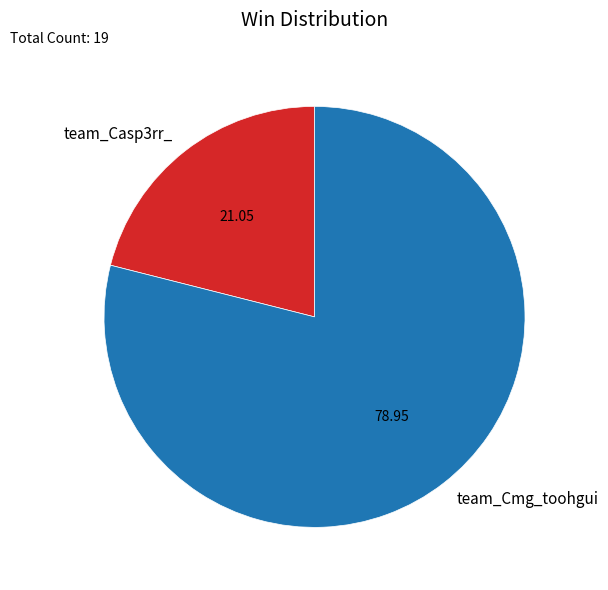

Is the sum of team_Casp3rr_ and team_Cmg_toohgui greater than half?

Yes